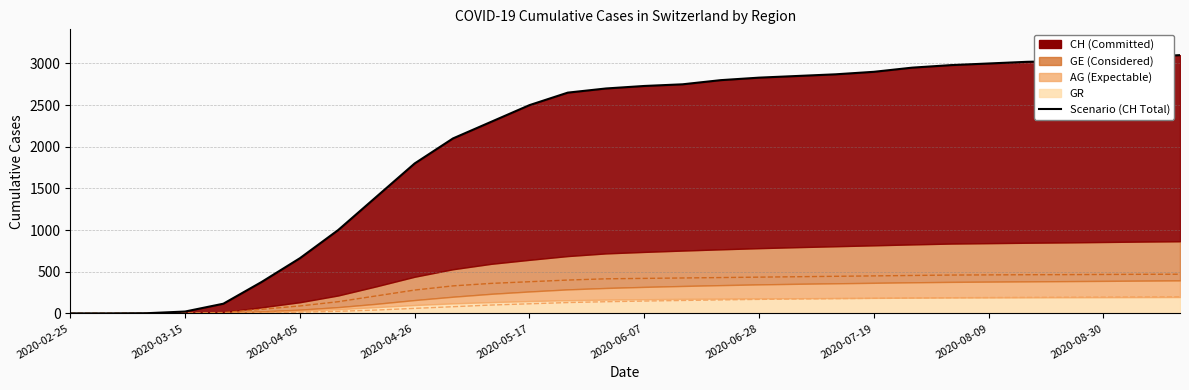

What is the average value?

2052